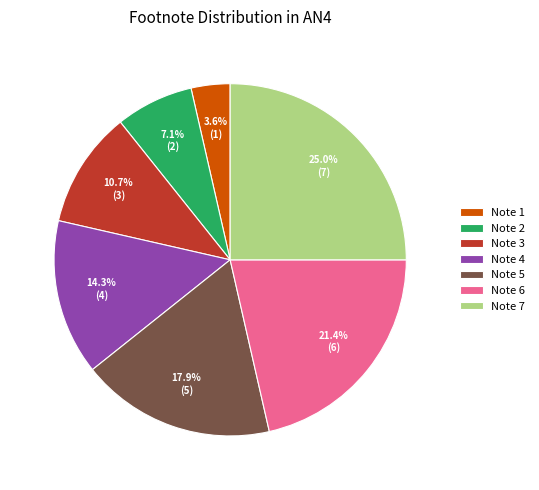

How many slices are in this pie chart?

7